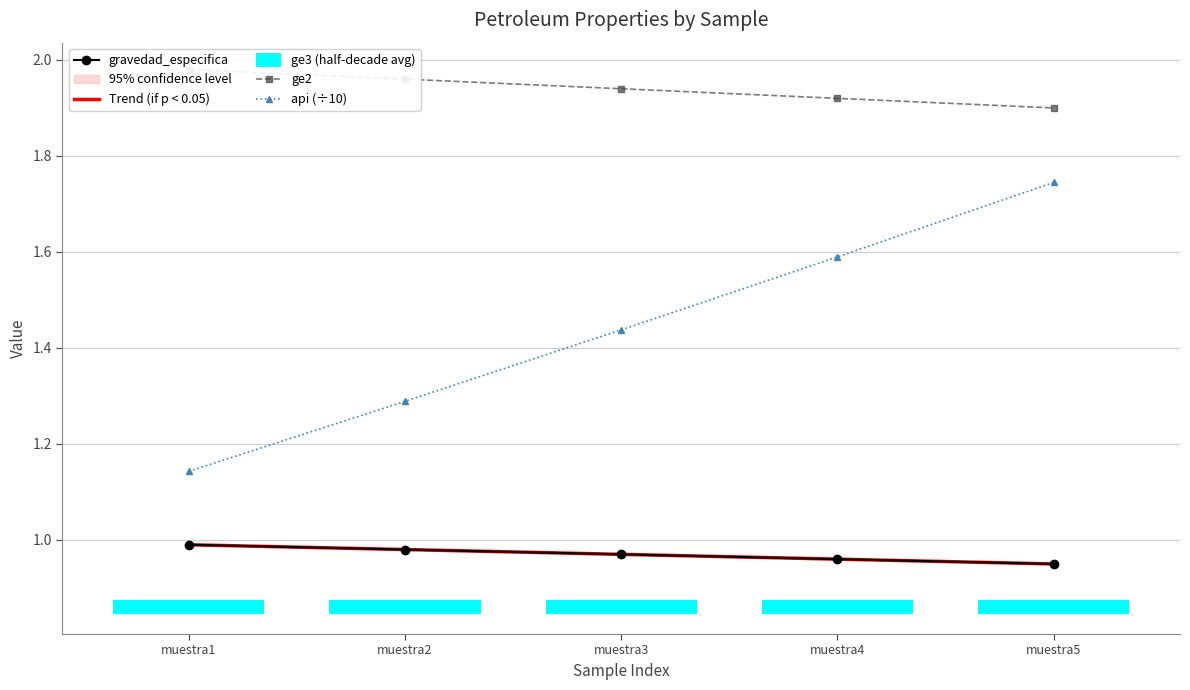

How many api (÷10) values are between 1 and 2?

5